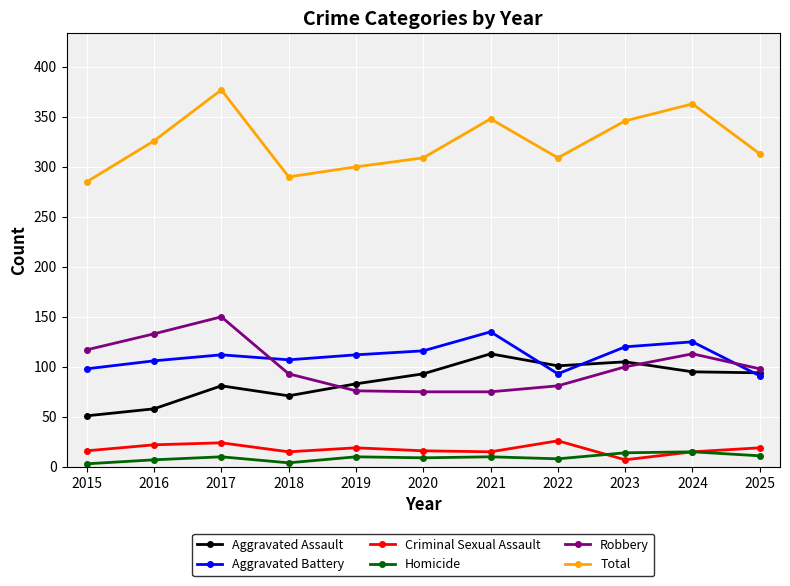

At which category does the chart reach its peak across all series?

2017